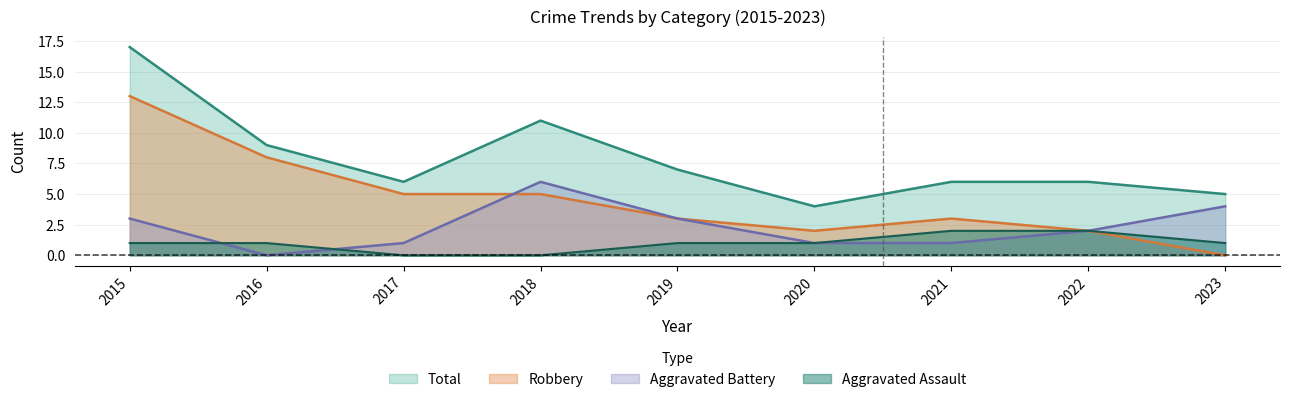

What is the maximum value shown in the chart?

17